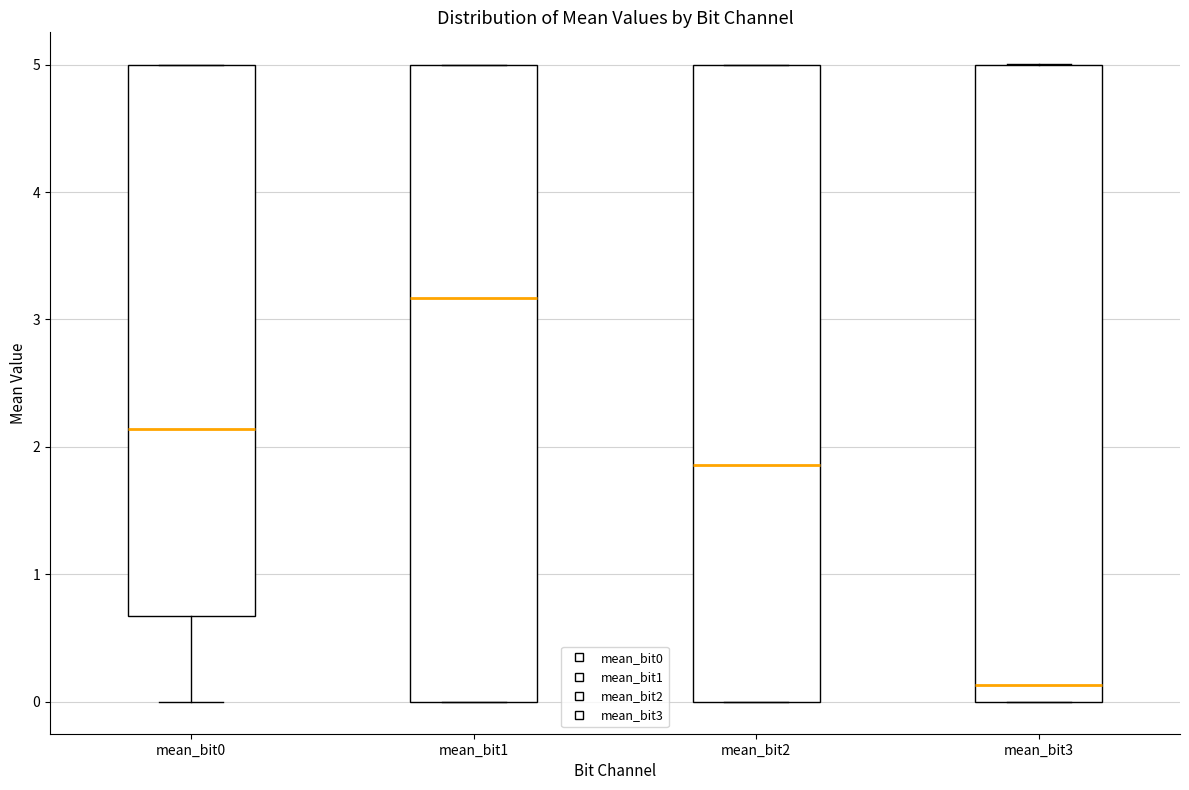

Reading left to right, transcribe this box plot: for each box, give where its median line is, the range the box spans, and where its two whiskers end, as read against the y-axis. The values are not printed on the chart, so give them approximately, as read against the axis.

mean_bit0: median 2.1, box 0.7 to 5.0, whiskers 0.0 to 5.0
mean_bit1: median 3.2, box 0.0 to 5.0, whiskers 0.0 to 5.0
mean_bit2: median 1.9, box 0.0 to 5.0, whiskers 0.0 to 5.0
mean_bit3: median 0.1, box 0.0 to 5.0, whiskers 0.0 to 5.0